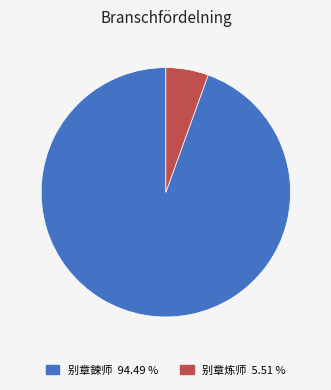

How many segments does this pie chart have?

2